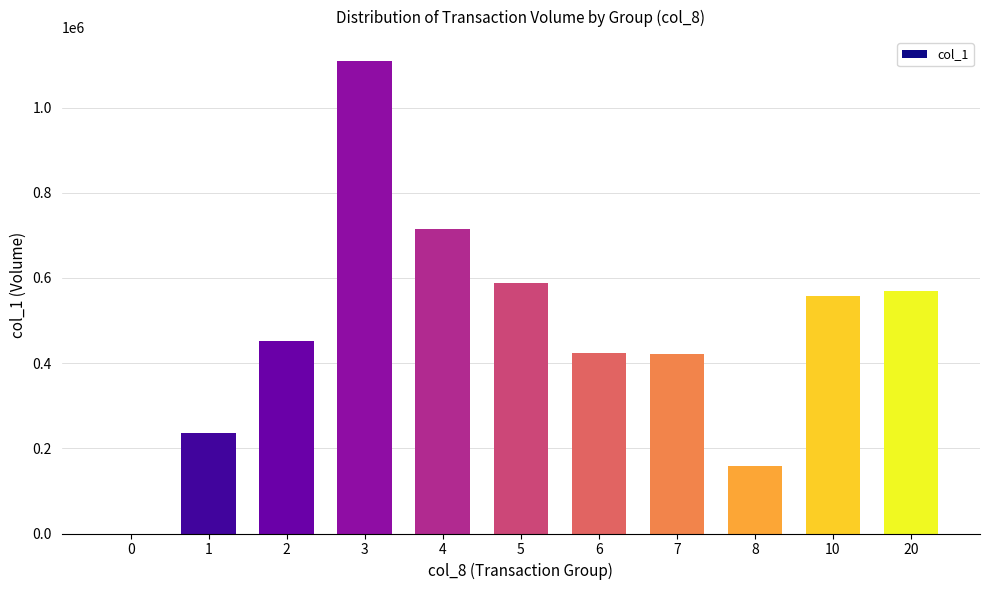

What is the sum of all values?

5232000